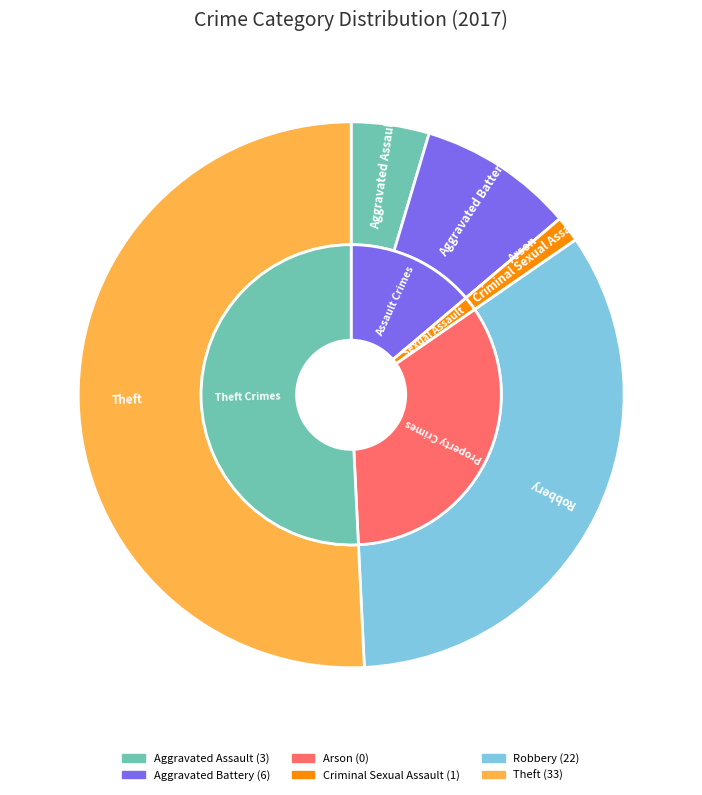

How many slices are in this pie chart?

6